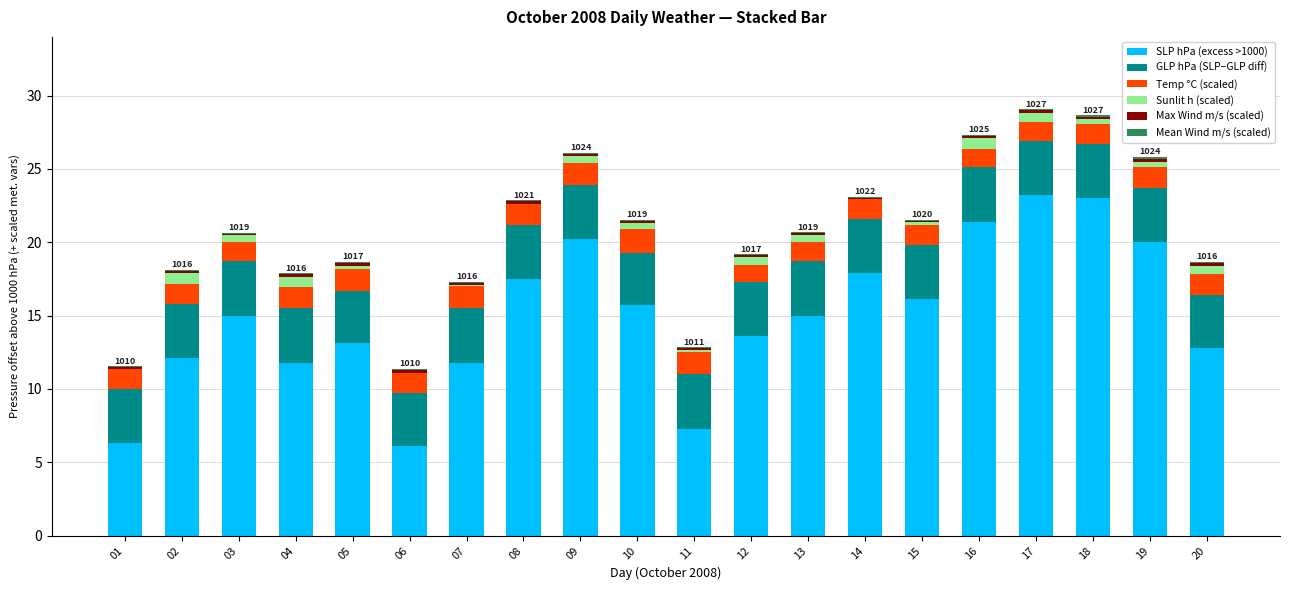

How many data points does each series have?

20